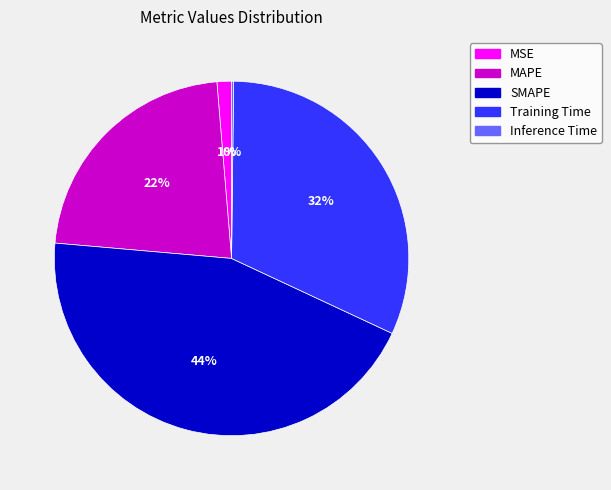

The Training Time slice represents 32% of the pie. True or false?

True